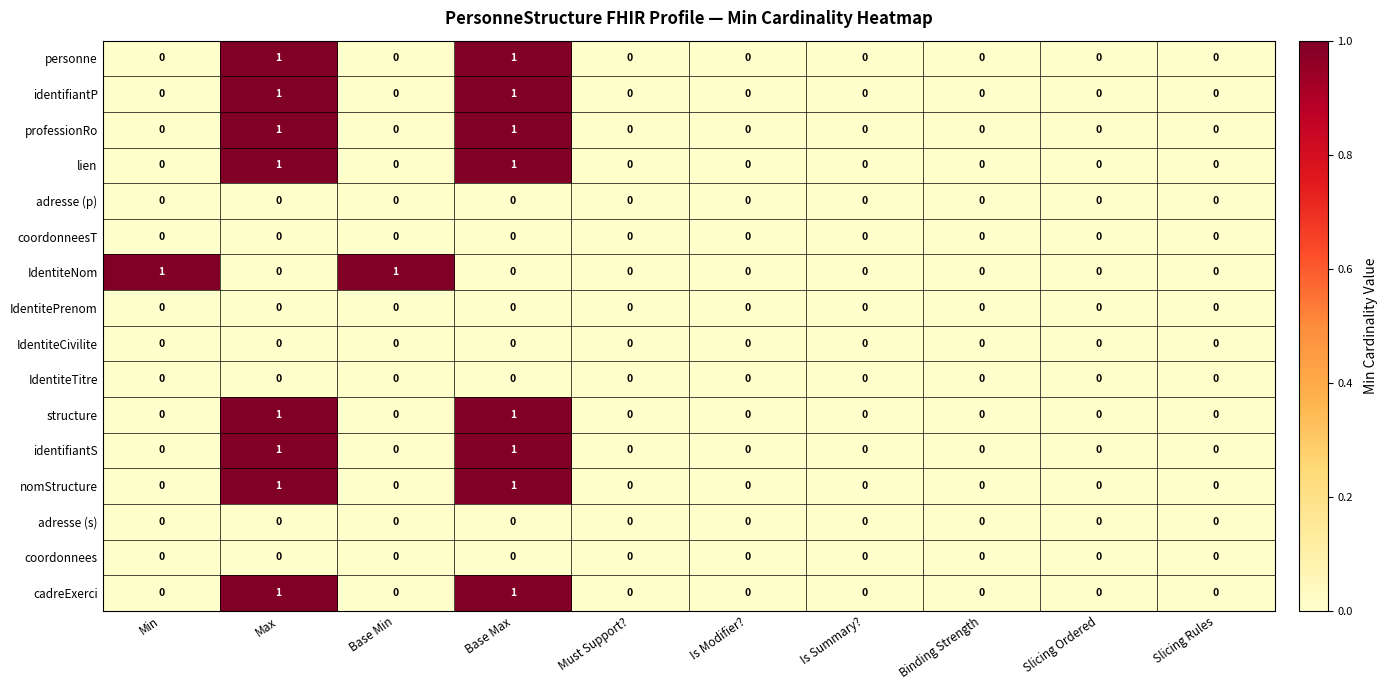

True or false: professionRo has a value of -1 at Is Summary?.

False